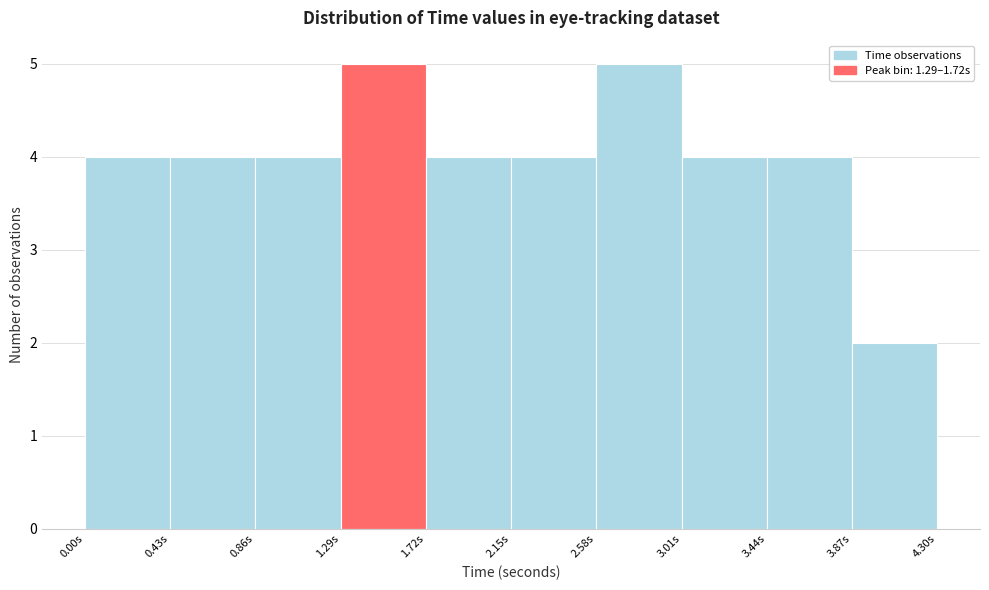

Reading left to right, list every bar in this chart as the range it spans on the x-axis followed by its height. Neither the bar edges nor the heights are printed on the chart, so give them approximately, as read against the axes.

0.00 to 0.43: 4
0.43 to 0.86: 4
0.86 to 1.29: 4
1.29 to 1.72: 5
1.72 to 2.15: 4
2.15 to 2.58: 4
2.58 to 3.01: 5
3.01 to 3.44: 4
3.44 to 3.87: 4
3.87 to 4.30: 2